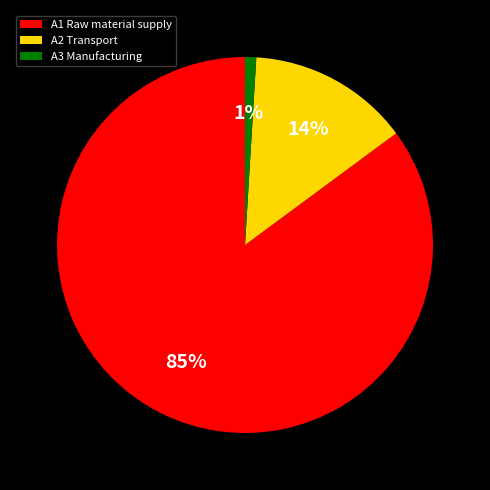

How many segments does this pie chart have?

3